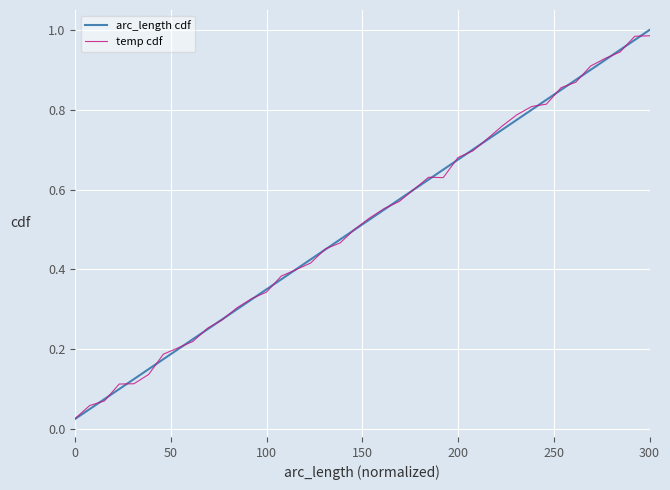

Reading right to left, transcribe all the data shown in this chart.

arc_length cdf: 1.0	1.0	0.9	0.9	0.9	0.9	0.8	0.8	0.8	0.8	0.8	0.7	0.7	0.7	0.7	0.6	0.6	0.6	0.6	0.5	0.5	0.5	0.5	0.4	0.4	0.4	0.3	0.3	0.3	0.3	0.2	0.2	0.2	0.2	0.1	0.1	0.1	0.1	0.1	0.0
temp cdf: 1.0	1.0	0.9	0.9	0.9	0.9	0.9	0.8	0.8	0.8	0.8	0.7	0.7	0.7	0.6	0.6	0.6	0.6	0.6	0.5	0.5	0.5	0.5	0.4	0.4	0.4	0.3	0.3	0.3	0.3	0.3	0.2	0.2	0.2	0.1	0.1	0.1	0.1	0.1	0.0